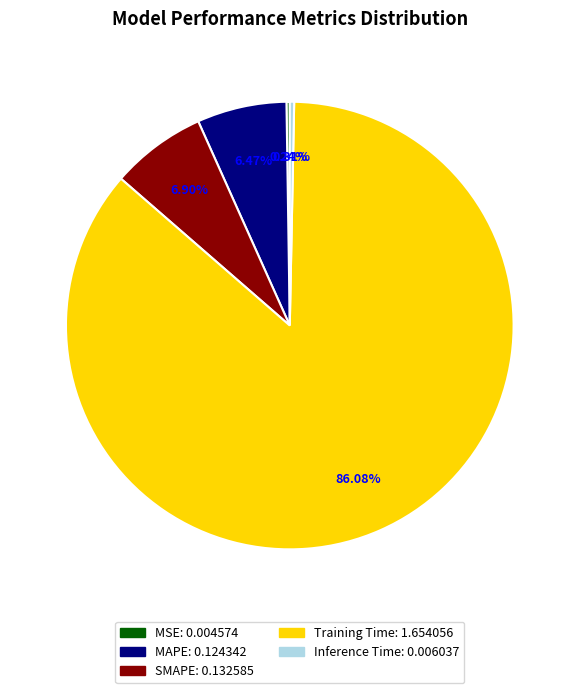

Which has a higher value, Training Time or Inference Time?

Training Time